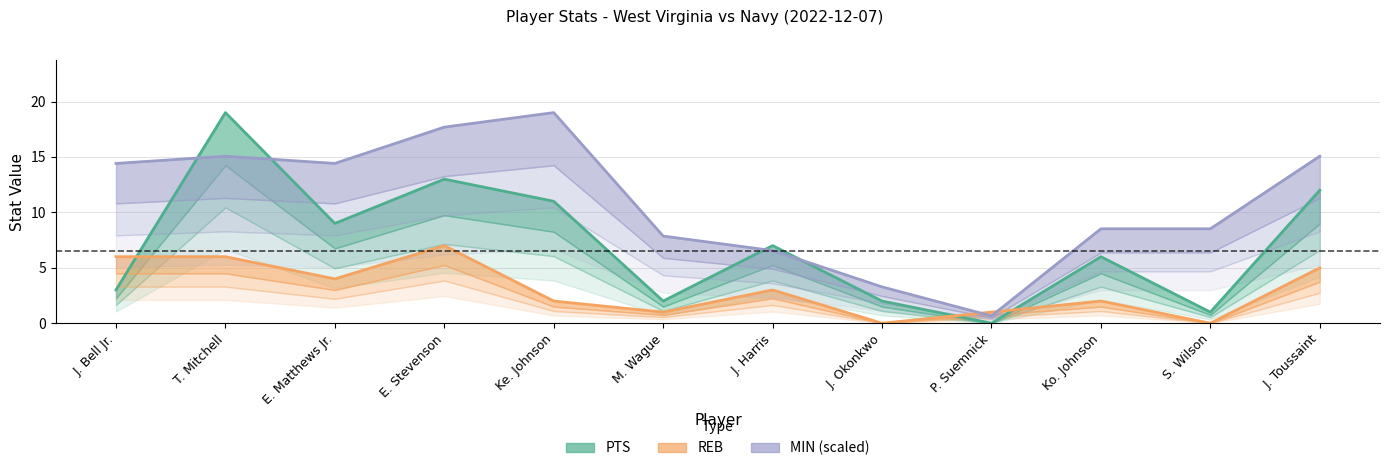

True or false: MIN has more than 1 interior local peaks.

True